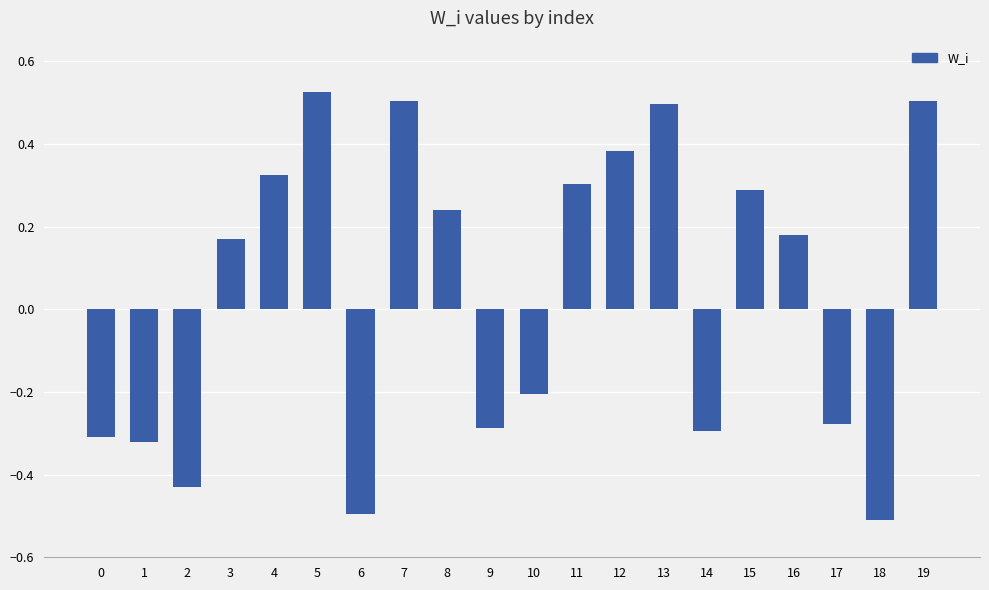

The chart shows a value of -0.3 at 17. True or false?

True